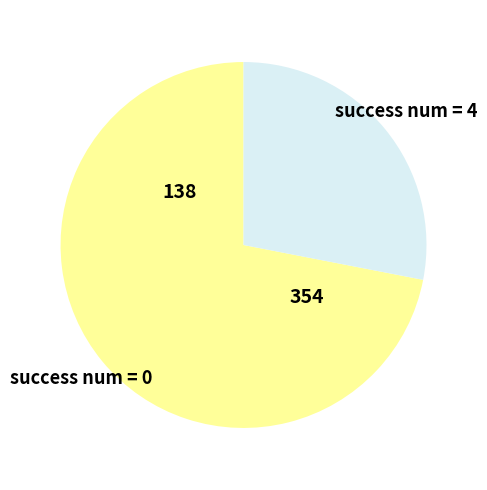

True or false: success num = 4 accounts for 28% of the total.

True